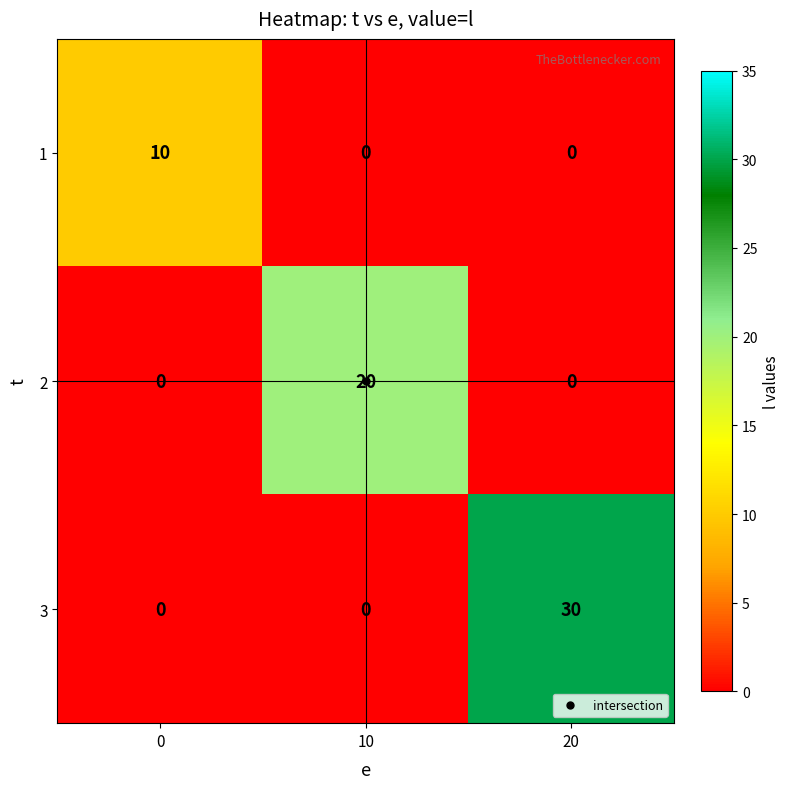

What is the greatest value displayed?

30